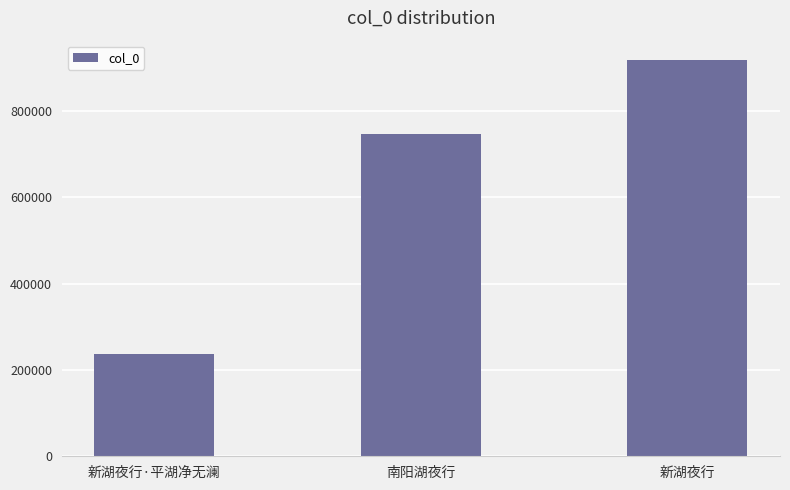

Between 新湖夜行·平湖净无澜 and 南阳湖夜行, which is larger?

南阳湖夜行